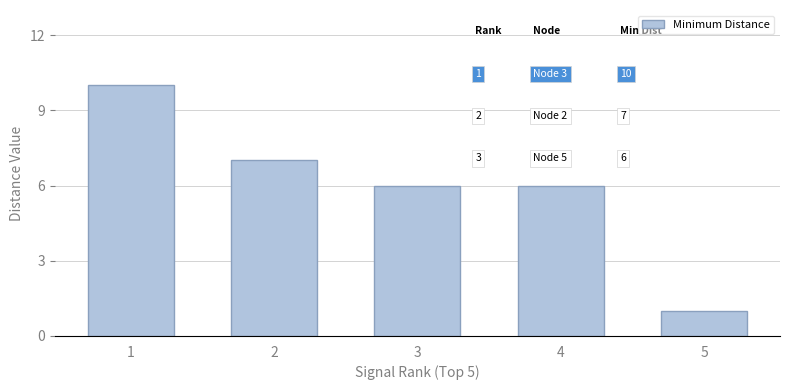

What is the difference between the values at 5 and 2?

6